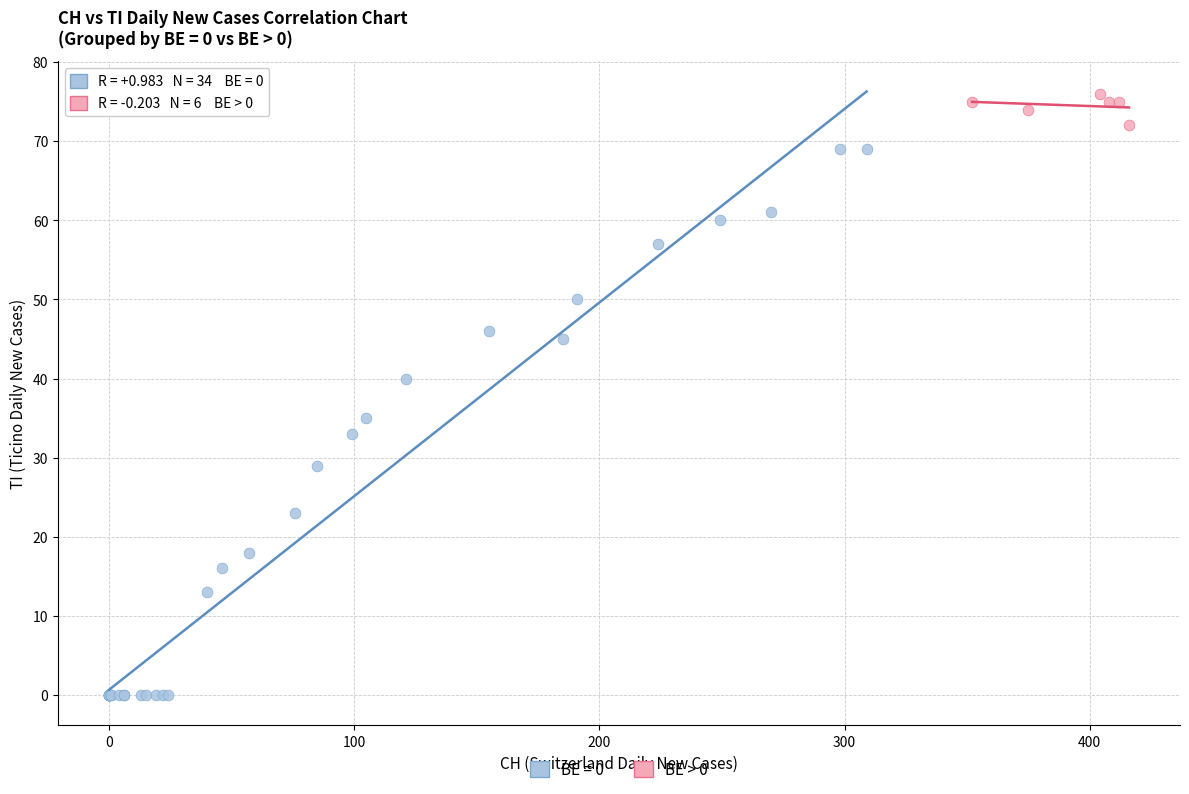

Which series reaches the maximum Y coordinate?

BE > 0